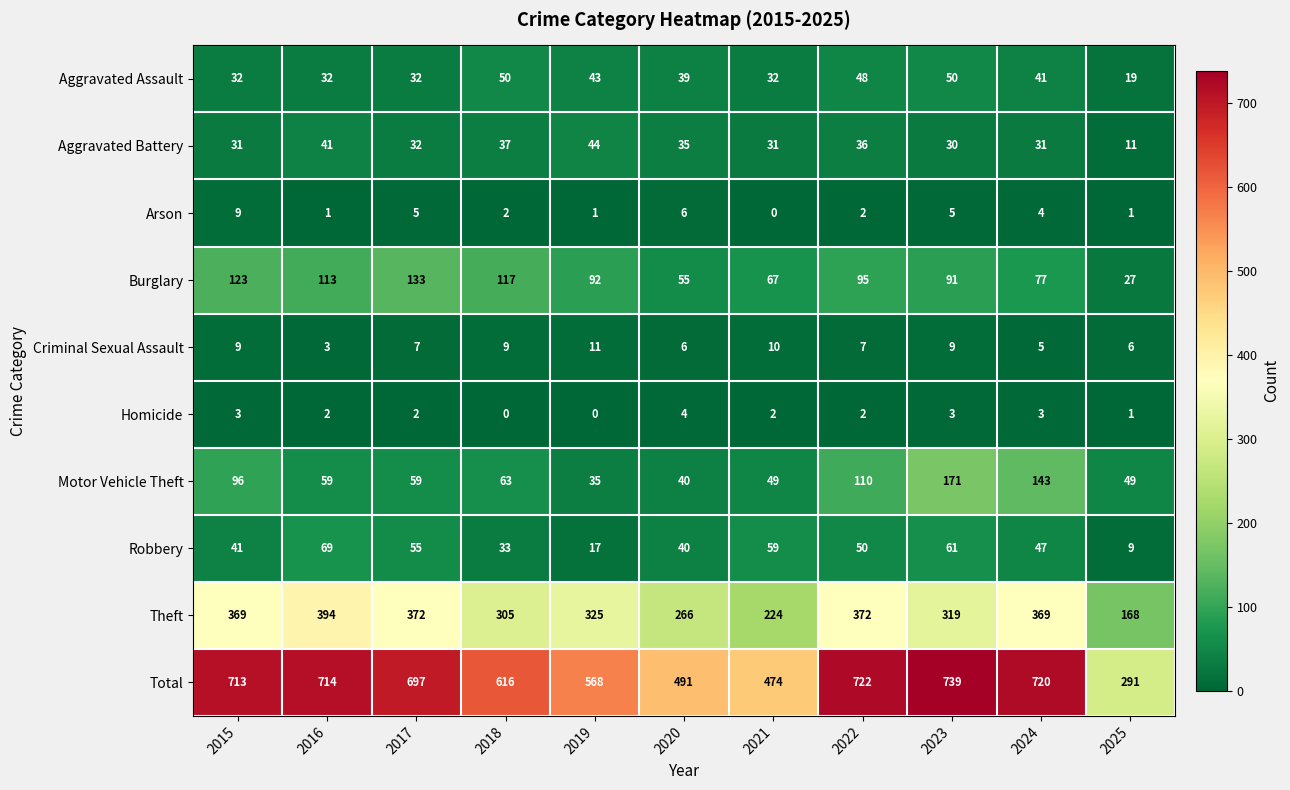

What is the difference between the maximum and minimum values in the Total series?

448